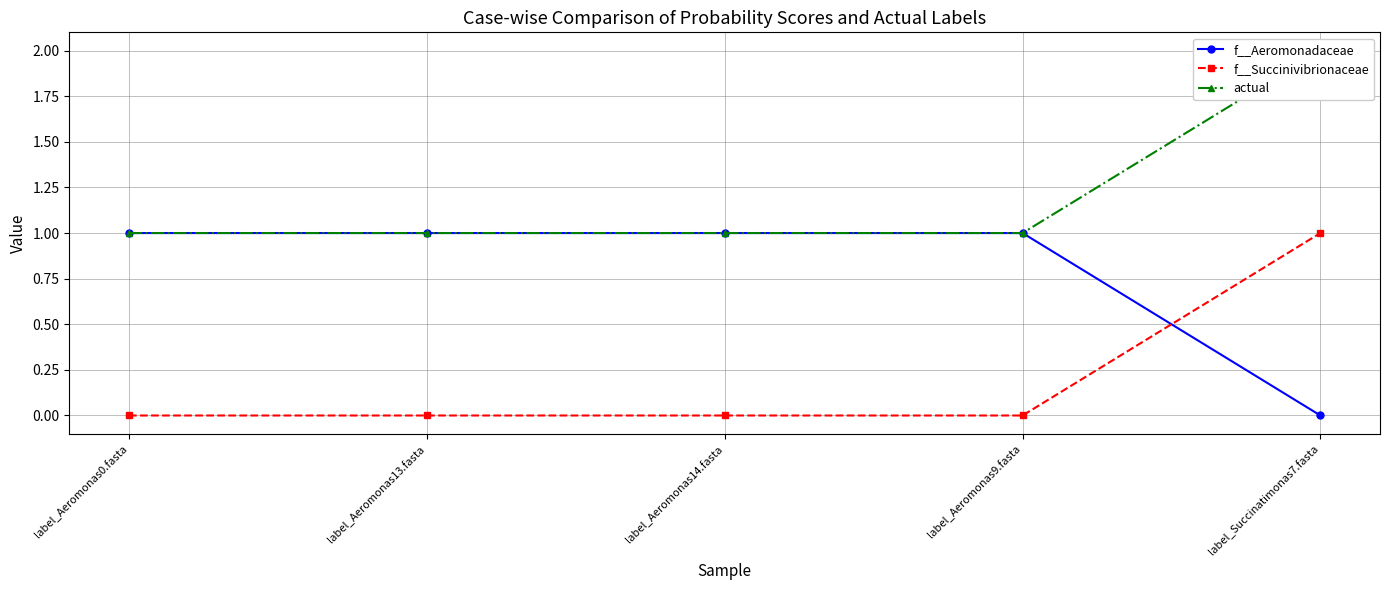

Is the value of f__Succinivibrionaceae at label_Succinatimonas7.fasta greater than the value of actual at label_Aeromonas0.fasta?

No